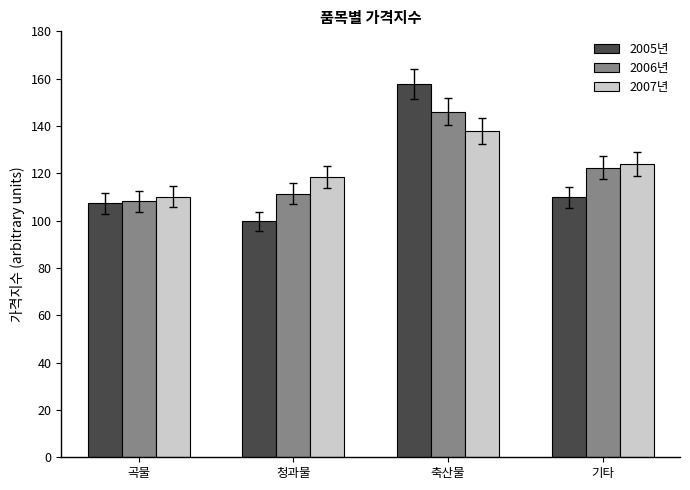

Which label corresponds to the largest value in the chart?

축산물